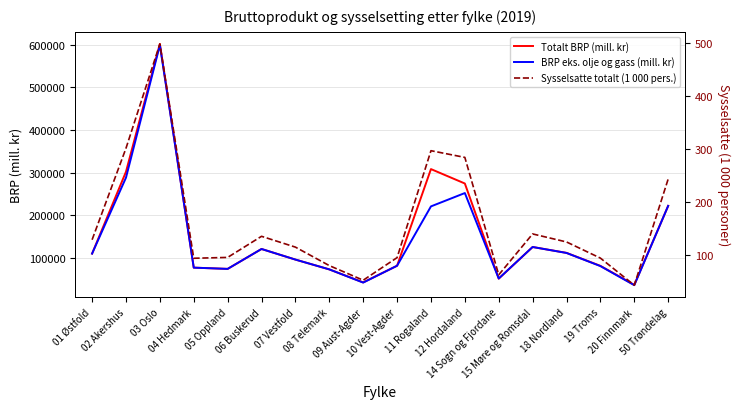

Is this an area chart (filled region under the line)?

No